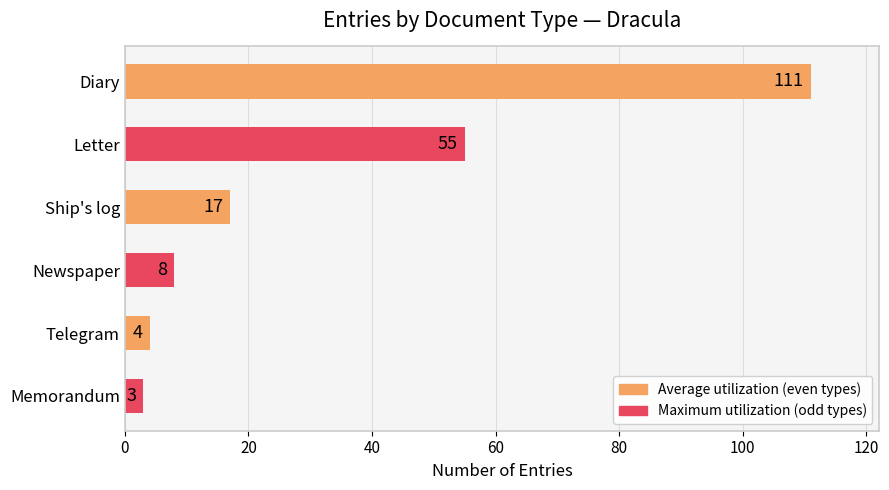

Rank the categories by value from lowest to highest.

Memorandum, Telegram, Newspaper, Ship's log, Letter, Diary